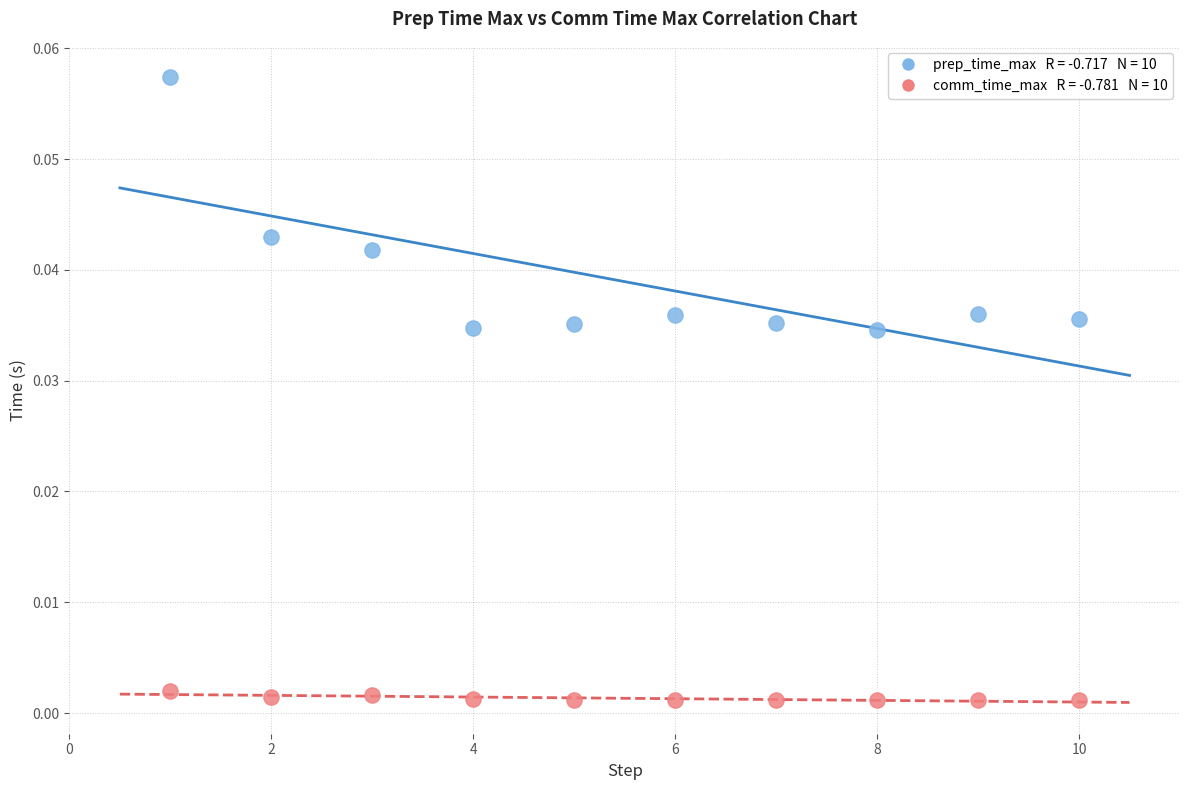

Across all data points, what is the range of X values (max minus min)?

9.0